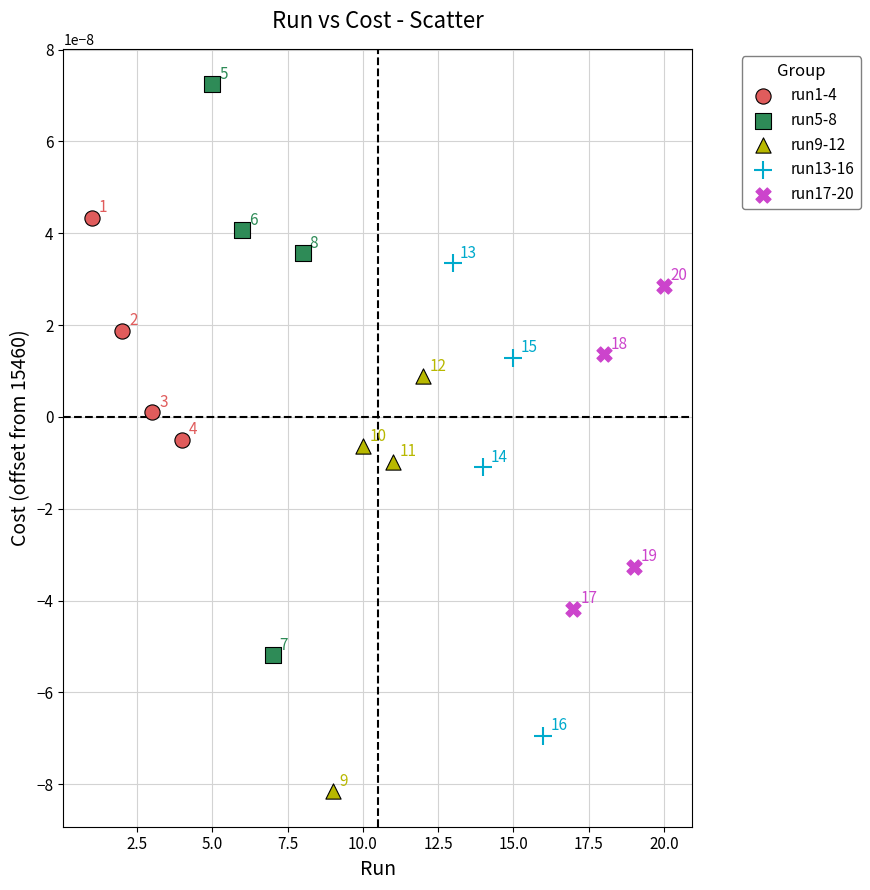

Which series reaches the minimum Y coordinate?

run9-12